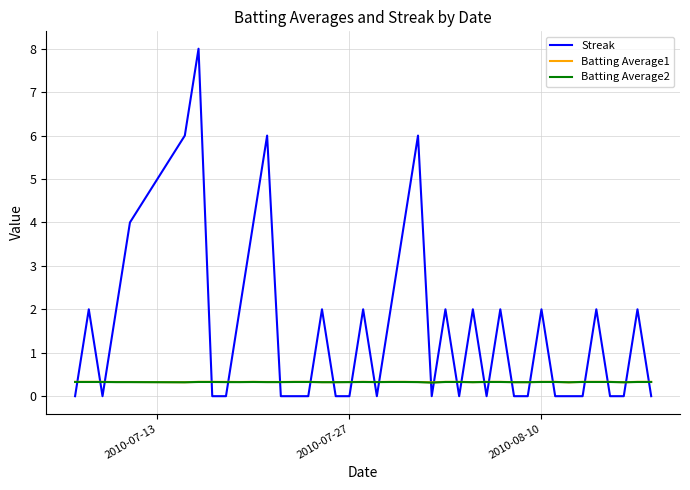

What is the difference between the maximum and minimum values in the Streak series?

8.0